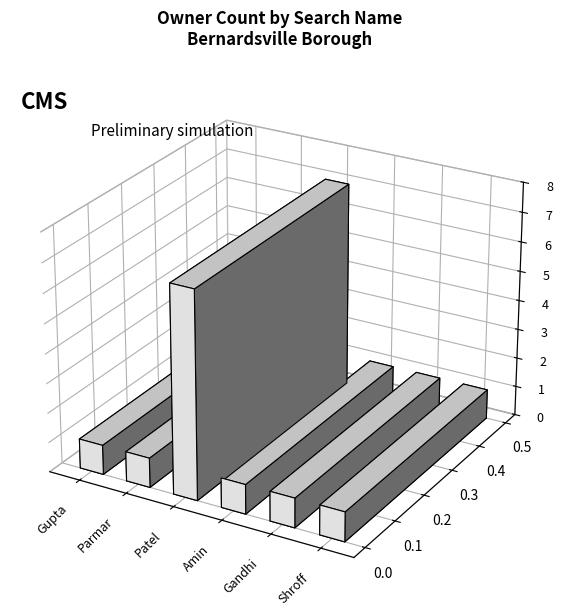

What is the label of the 2nd bar from the right?

Gandhi